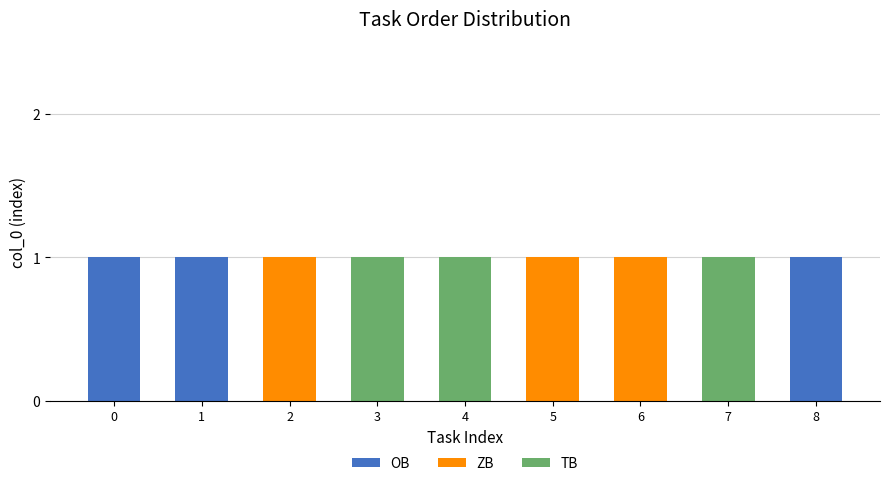

What are all the series names shown in the legend?

OB, ZB, TB